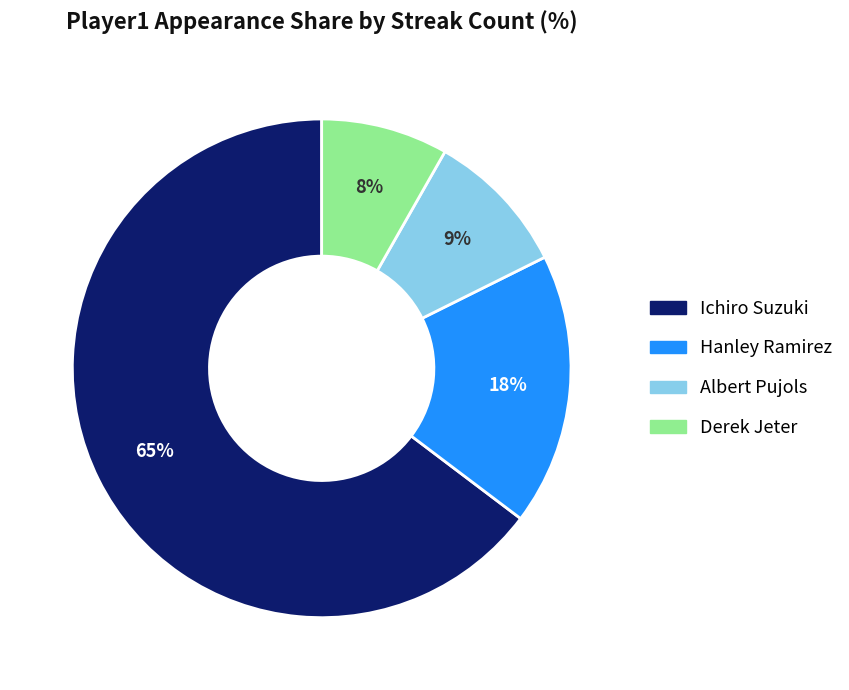

To the nearest percent, what portion does Derek Jeter represent?

8%